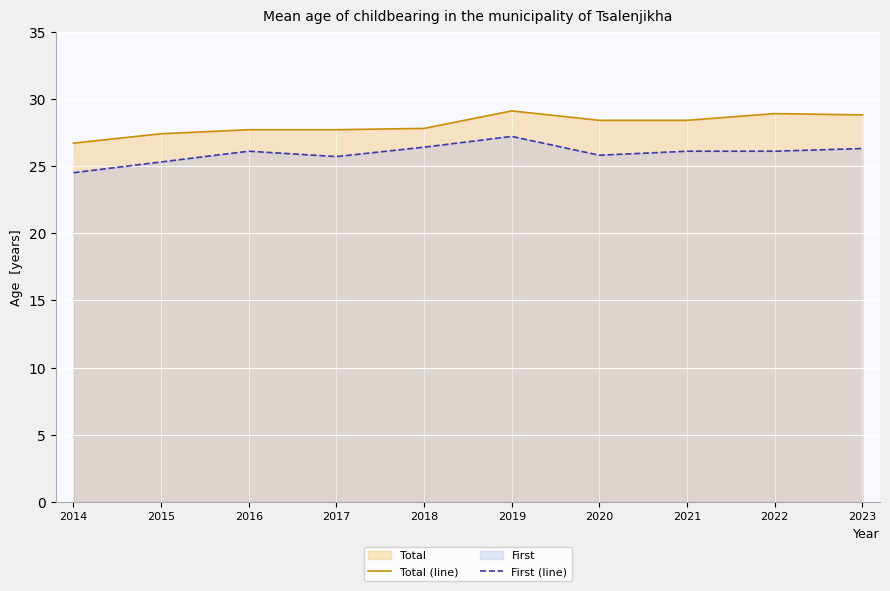

In Total (line), how many points are higher than both neighbors (excluding endpoints)?

2